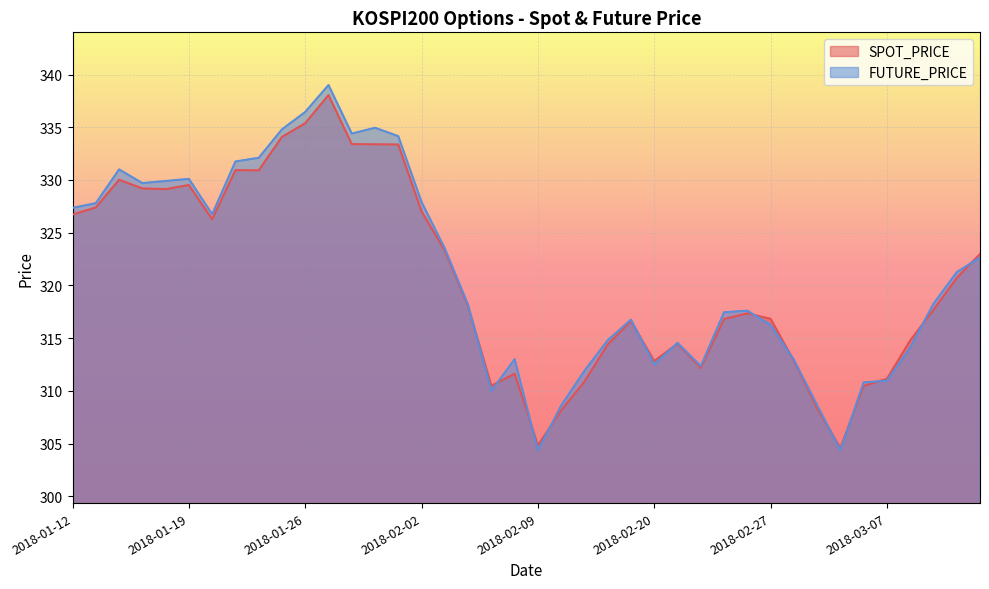

What is the sum of the FUTURE_PRICE values at 2018-02-06 and 2018-02-02?

646.0